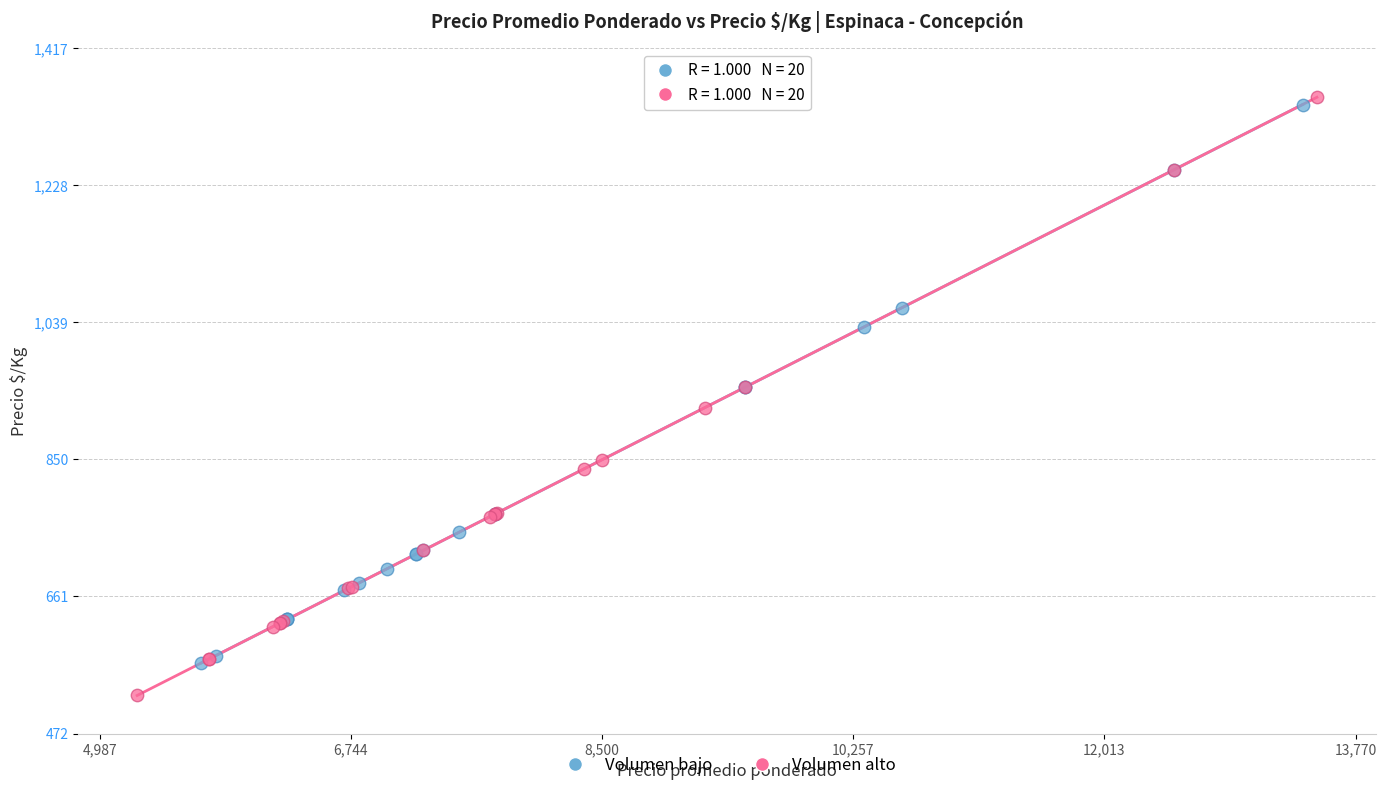

Which series contains the lowest Y value?

Volumen alto